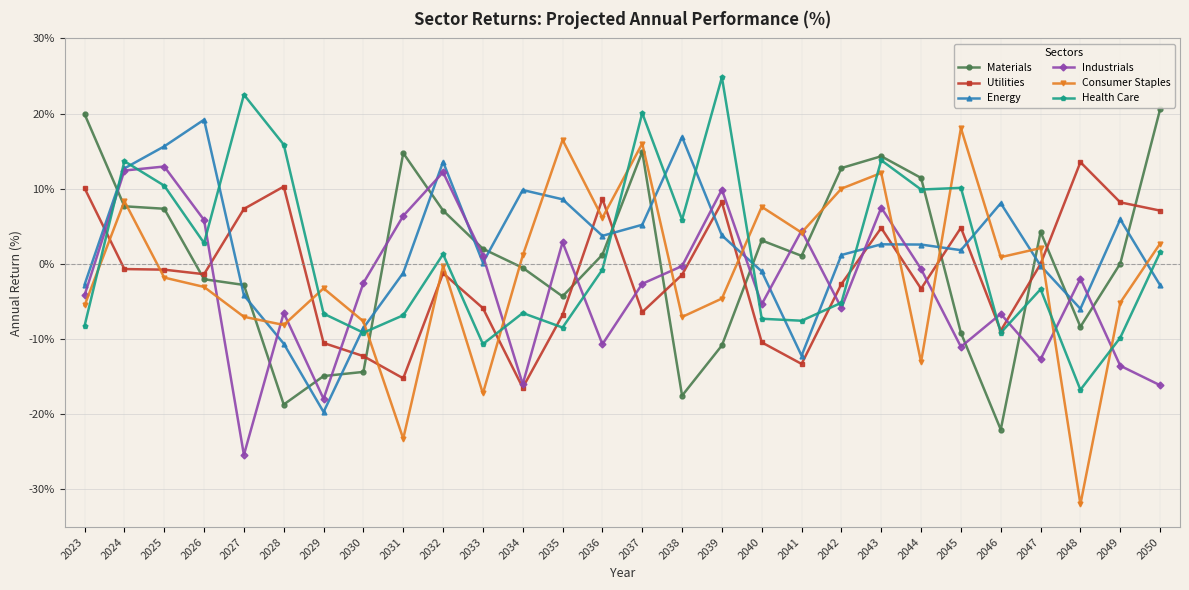

What is the maximum value shown in the chart?

24.8